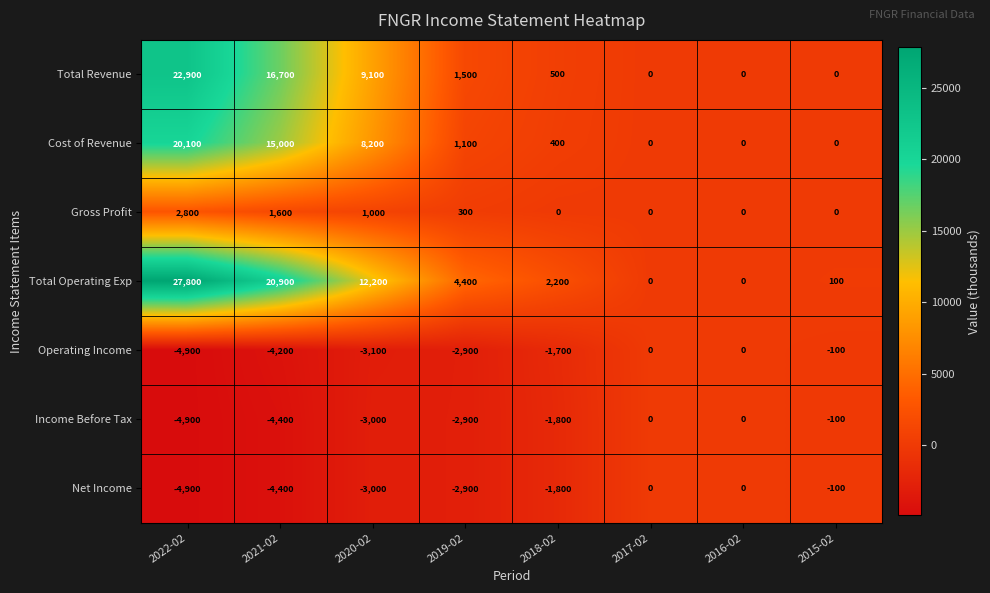

Where does the Gross Profit series first go above 300?

2022-02